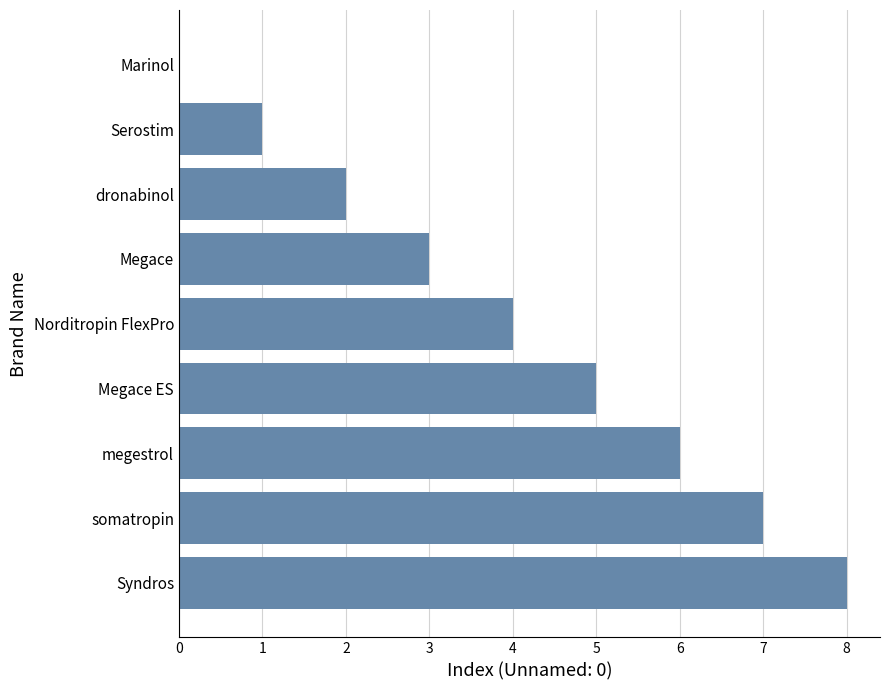

What is the change in value from Syndros to Marinol?

-8